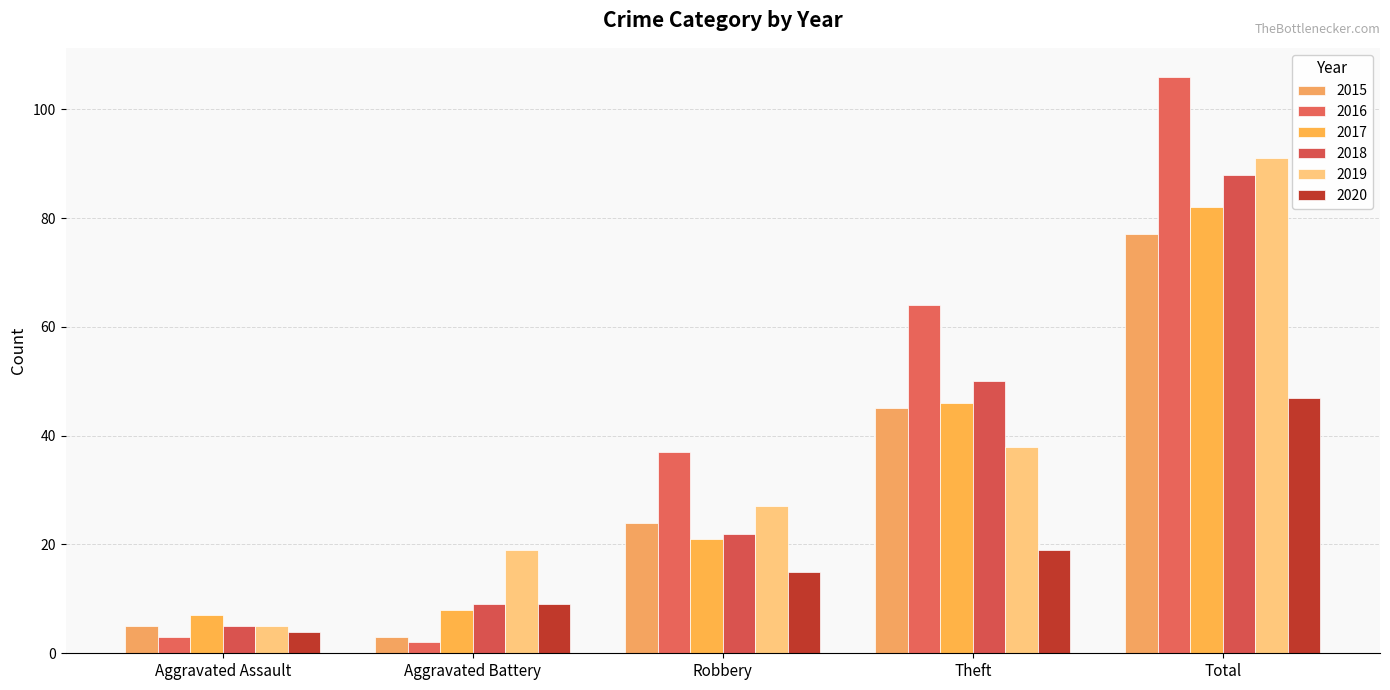

Between Aggravated Battery and Aggravated Assault, which is larger?

Aggravated Assault